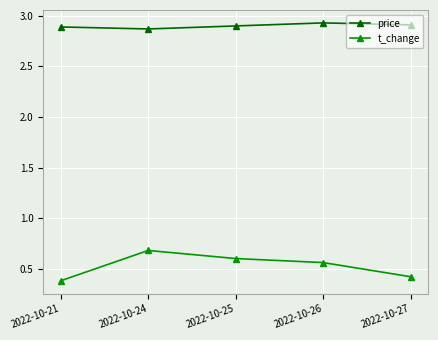

At how many categories does at least one series exceed 1?

5